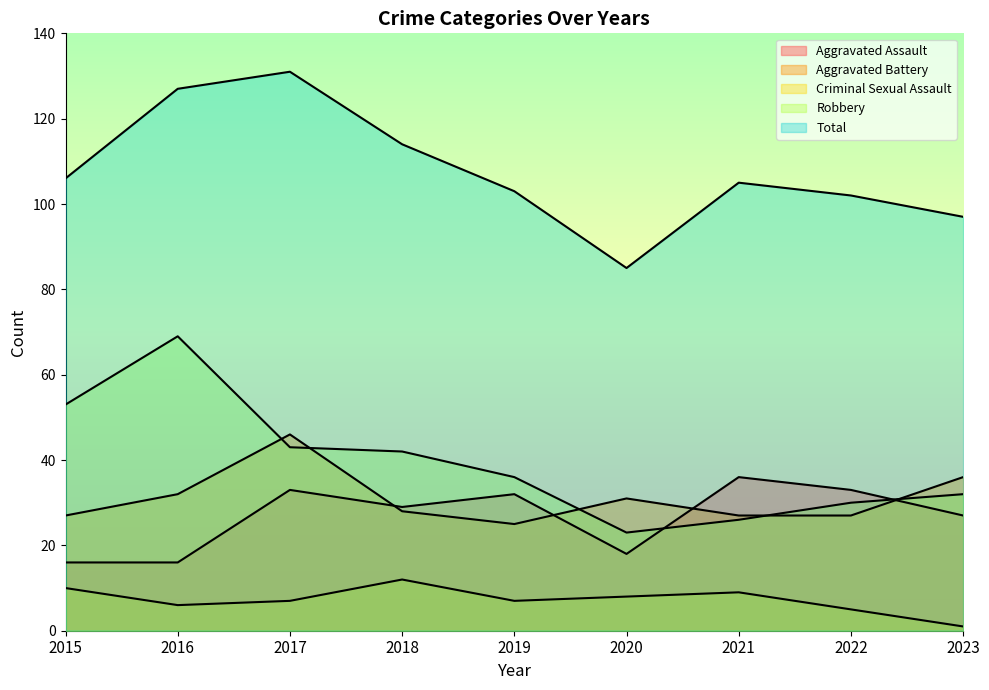

Reading left to right, list all the values displayed in this chart.

Aggravated Assault: 16	16	33	29	32	18	36	33	27
Aggravated Battery: 27	32	46	28	25	31	27	27	36
Criminal Sexual Assault: 10	6	7	12	7	8	9	5	1
Robbery: 53	69	43	42	36	23	26	30	32
Total: 106	127	131	114	103	85	105	102	97